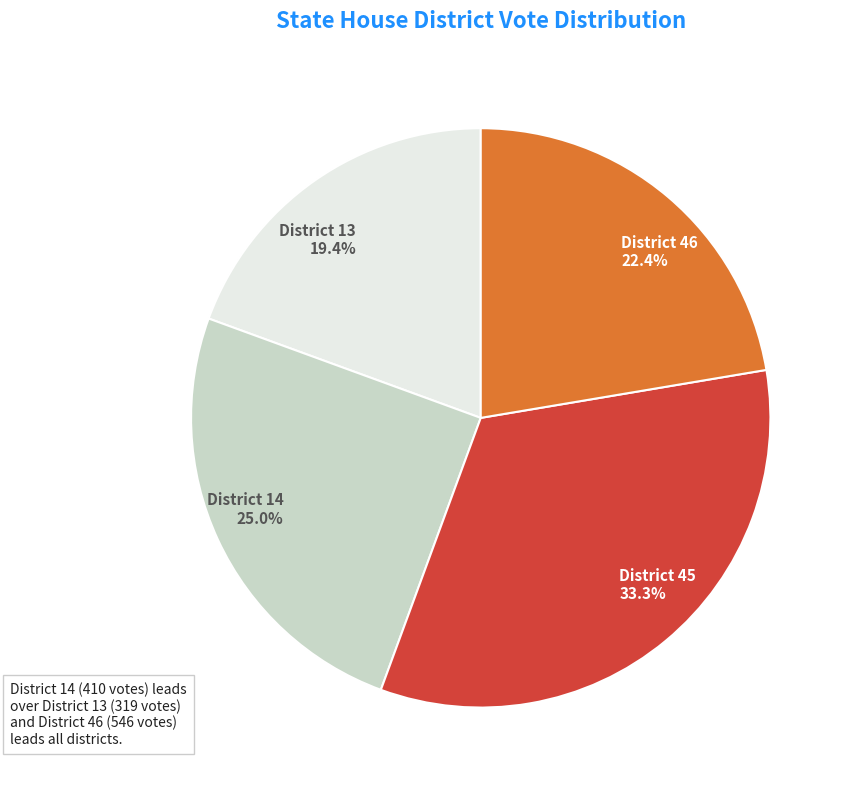

Approximately how many times larger is the value at District 13 compared to District 14?

0.8